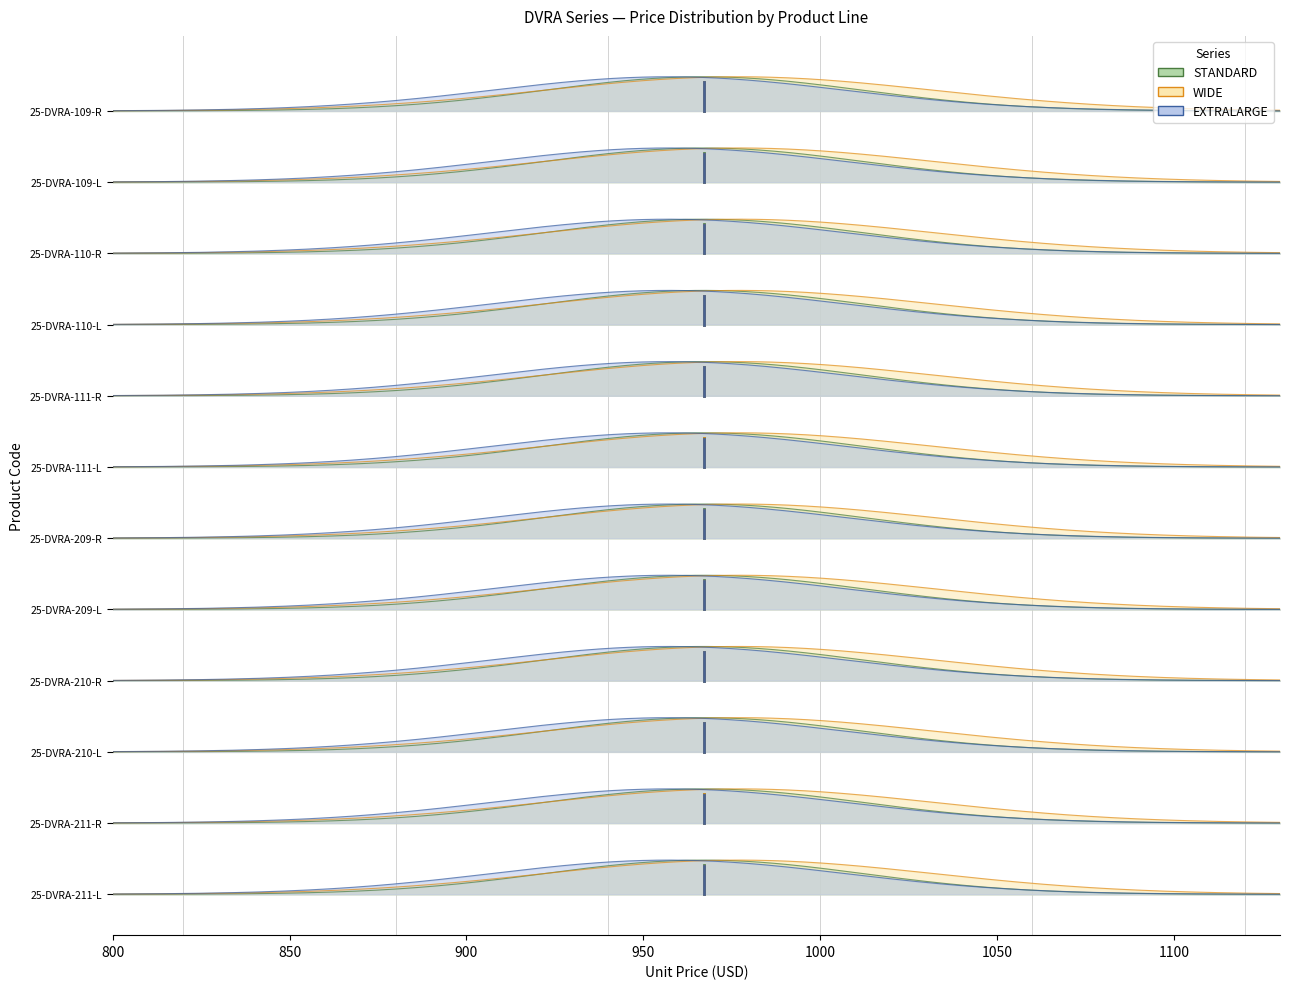

The EXTRALARGE series shows 1.4 at 850. True or false?

True